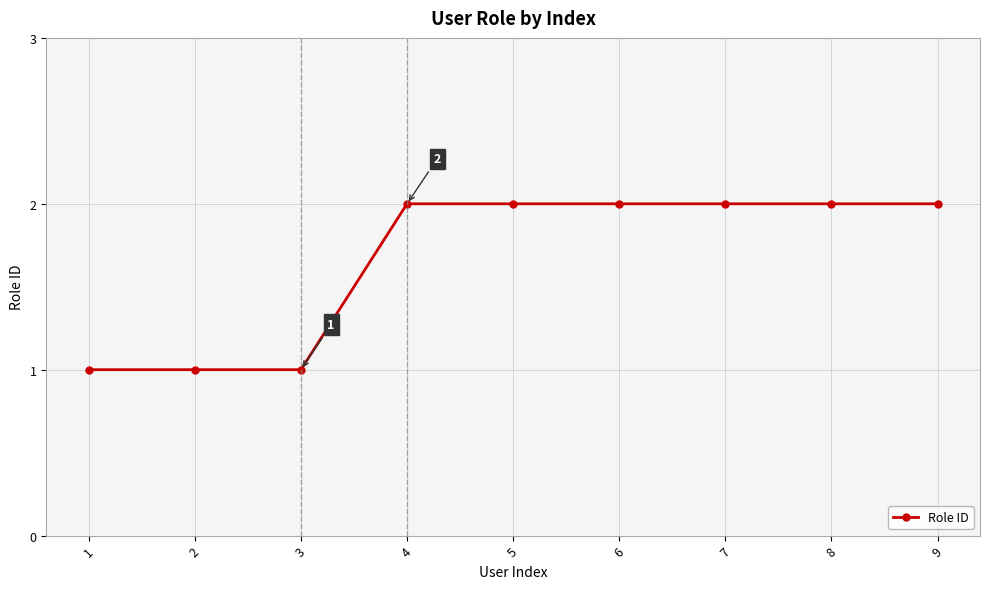

Between 7 and 2, which is larger?

7